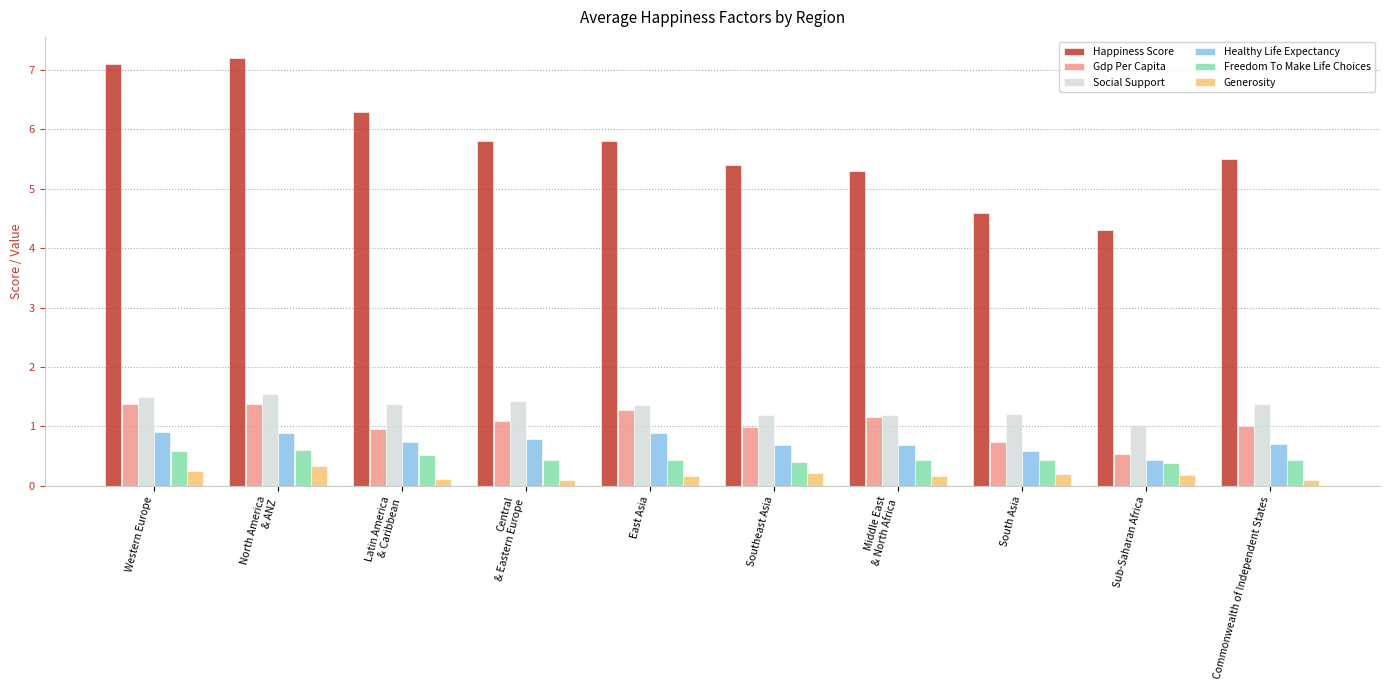

Count the Freedom To Make Life Choices values in the range 0 to 1.

10